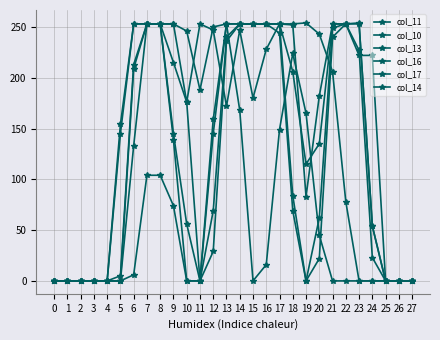

Reading left to right, transcribe all the data shown in this chart.

col_11: 0	0	0	0	0	5	213	253	253	253	176	253	247	172	247	180	228	253	253	254	243	206	78	0	0	0	0	0
col_10: 0	0	0	0	0	0	209	253	253	253	246	188	250	253	168	0	16	149	224	165	45	0	0	0	0	0	0	0
col_13: 0	0	0	0	0	145	253	253	253	215	176	0	145	253	253	253	253	253	206	115	135	253	253	222	222	0	0	0
col_16: 0	0	0	0	0	0	133	253	253	139	0	0	69	240	253	253	253	244	69	0	62	249	253	254	54	0	0	0
col_17: 0	0	0	0	0	0	6	104	104	74	0	0	159	253	253	253	253	253	252	83	182	253	253	227	23	0	0	0
col_14: 0	0	0	0	0	154	253	253	253	145	56	0	29	236	253	253	253	253	84	0	22	240	253	253	54	0	0	0